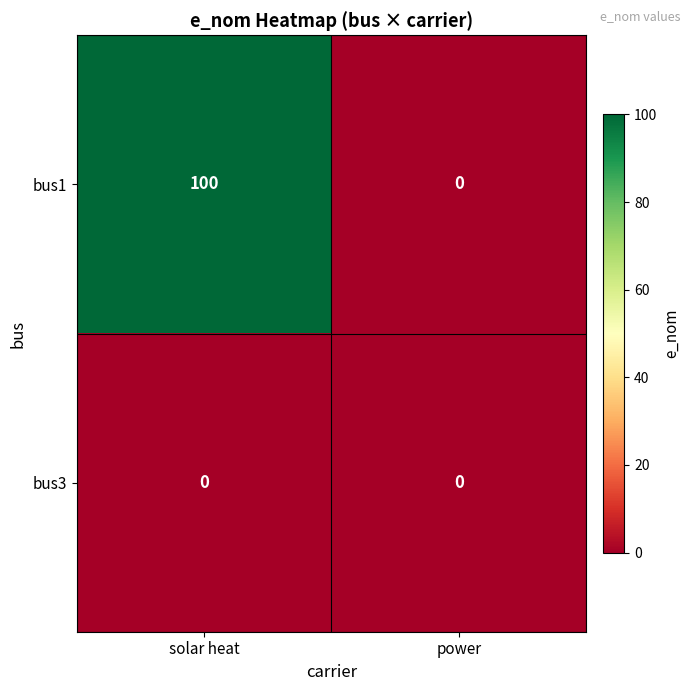

At which category is the sum across all series the highest?

solar heat